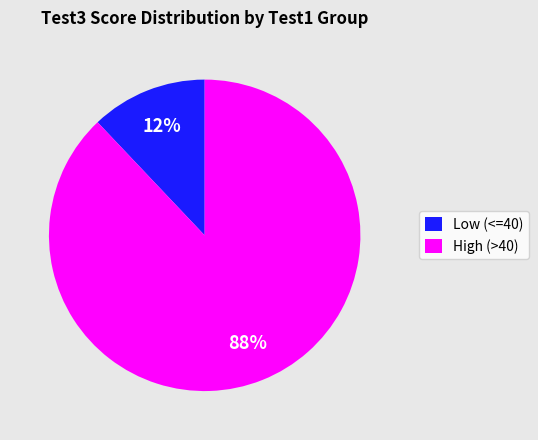

Which has a higher value, High (>40) or Low (<=40)?

High (>40)